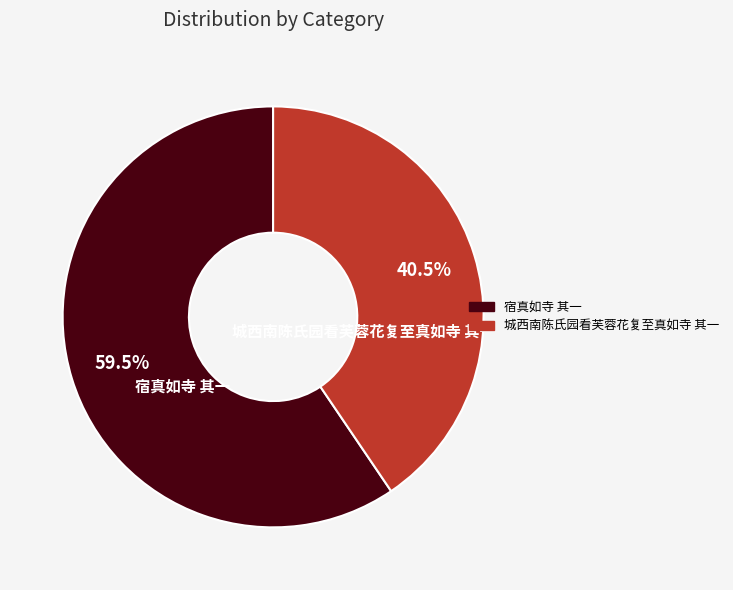

How many segments does this pie chart have?

2